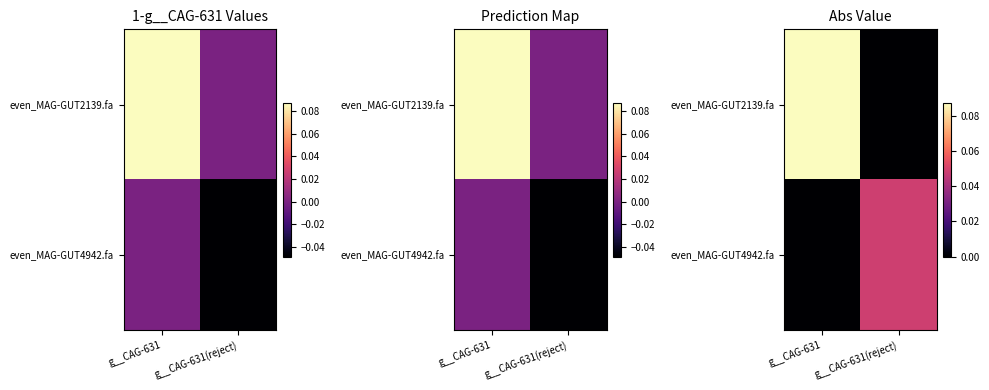

At how many categories does at least one series exceed 0?

2